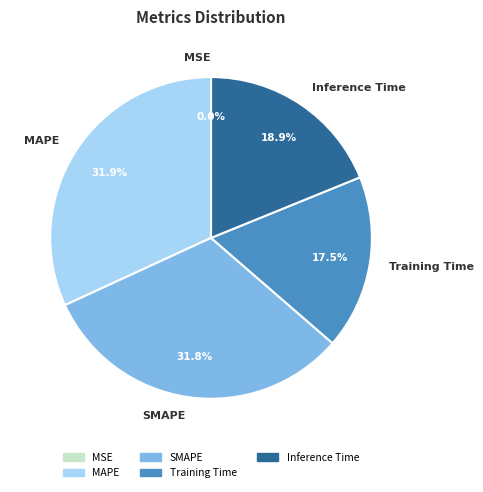

Does SMAPE account for over 50% of the chart?

No